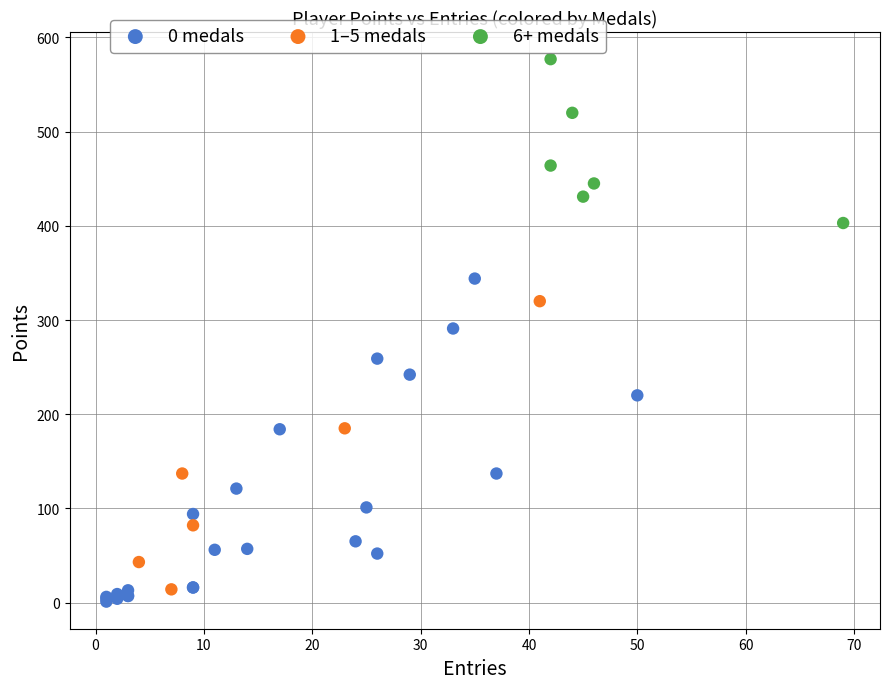

What are all the series names shown in the legend?

0 medals, 1–5 medals, 6+ medals